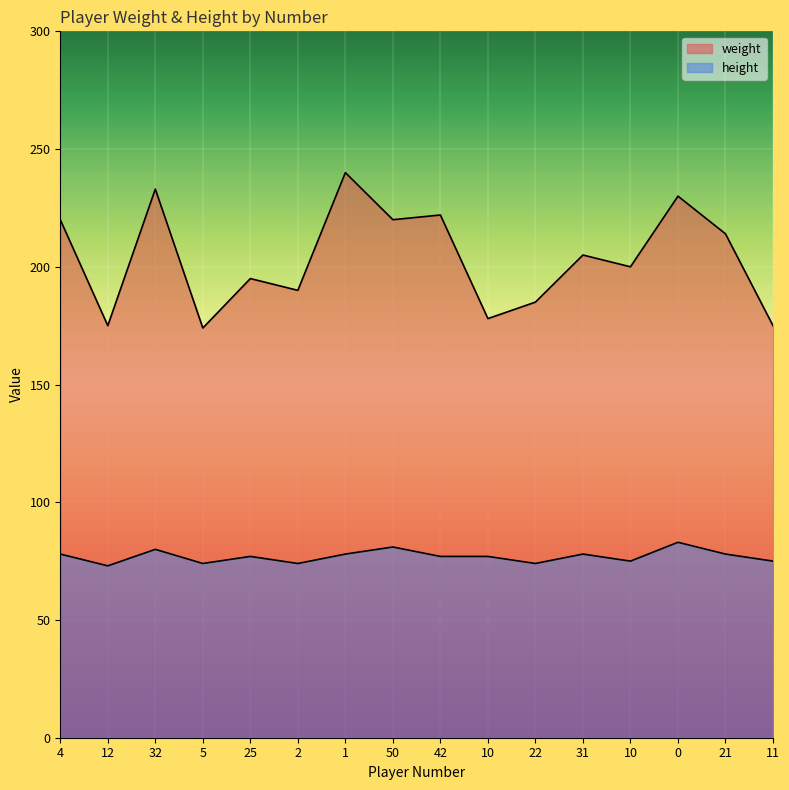

Reading left to right, list all the values displayed in this chart.

weight: 220	175	233	174	195	190	240	220	222	178	185	205	200	230	214	175
height: 78	73	80	74	77	74	78	81	77	77	74	78	75	83	78	75